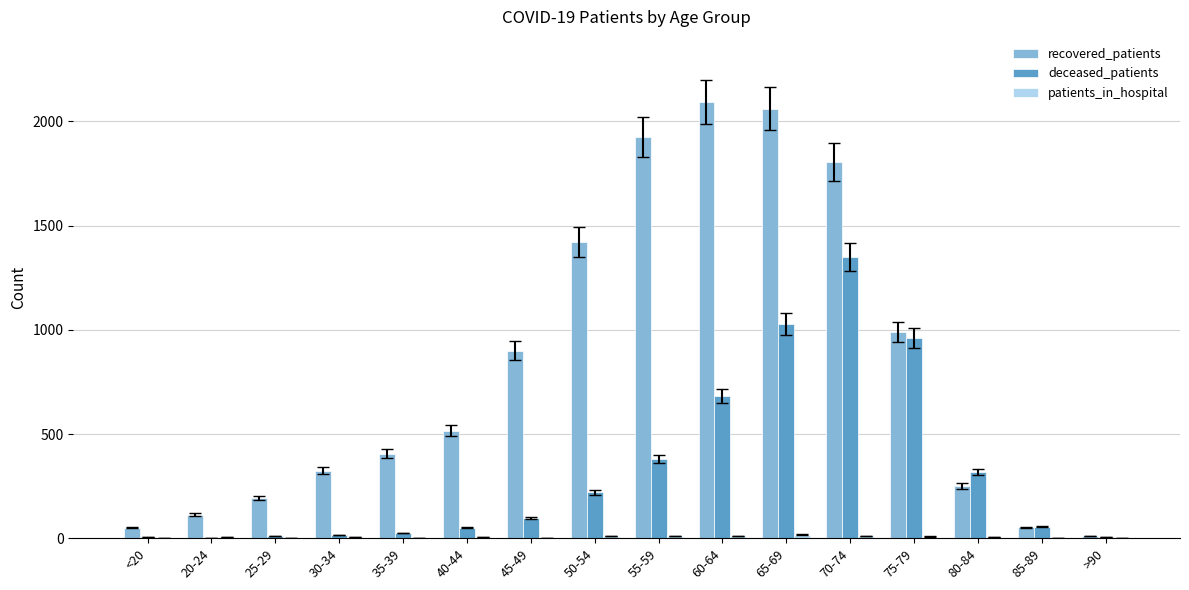

The deceased_patients series shows 12 at 25-29. True or false?

True